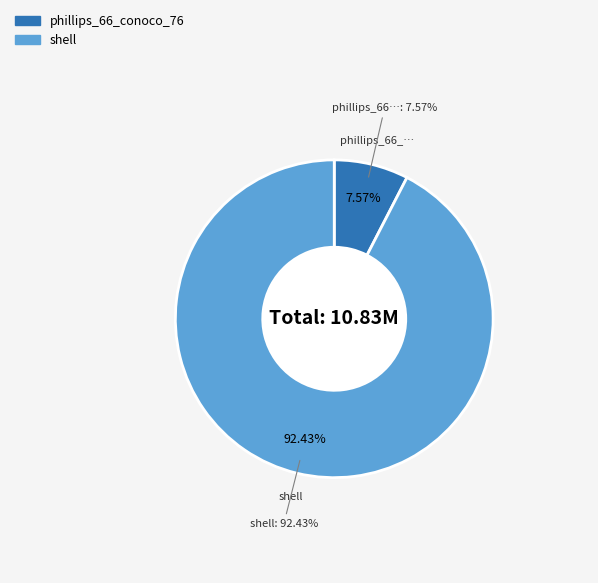

Which category accounts for the majority?

shell